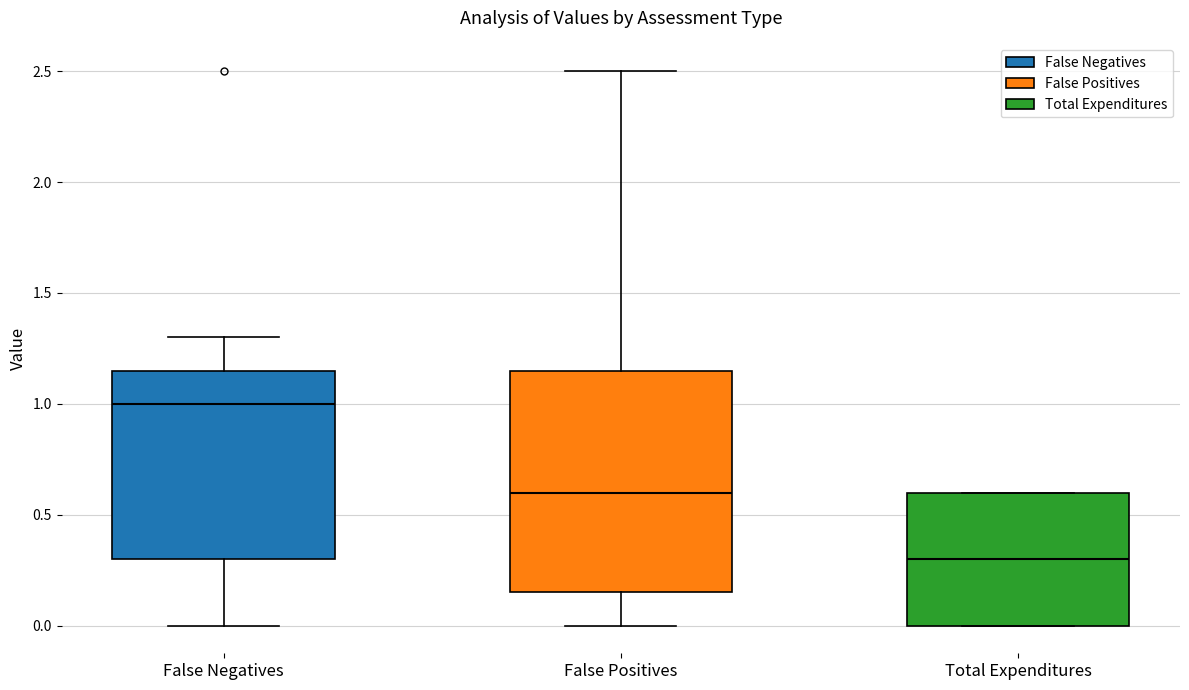

Which box is the tallest, from its lower edge to its upper edge?

False Positives